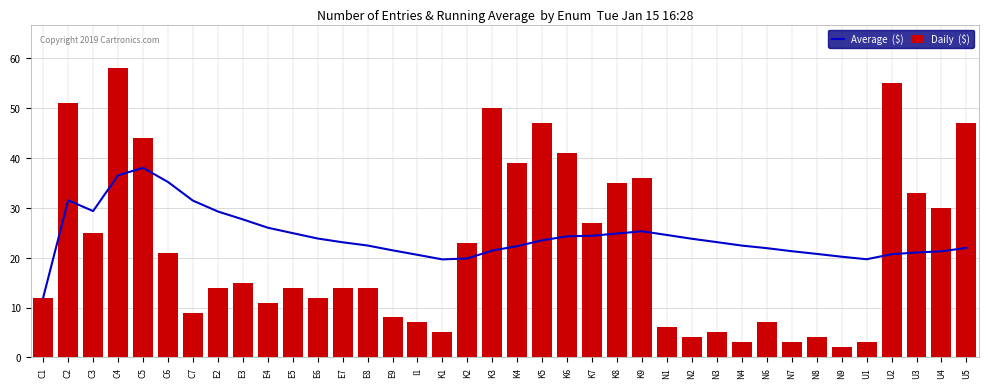

At which category is the sum across all series the highest?

C4